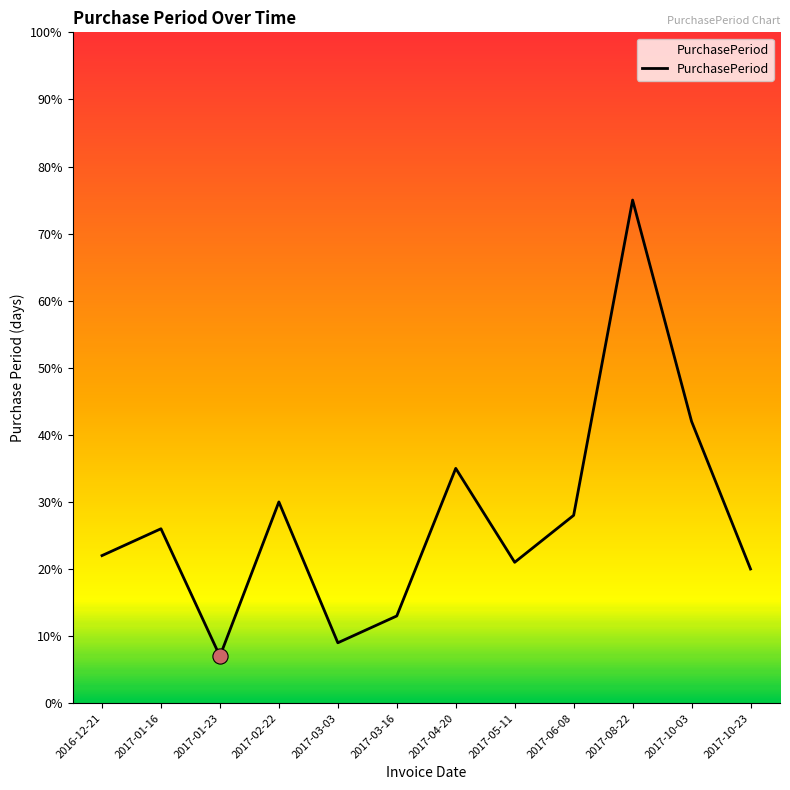

Between 2017-05-11 and 2017-02-22, which is larger?

2017-02-22